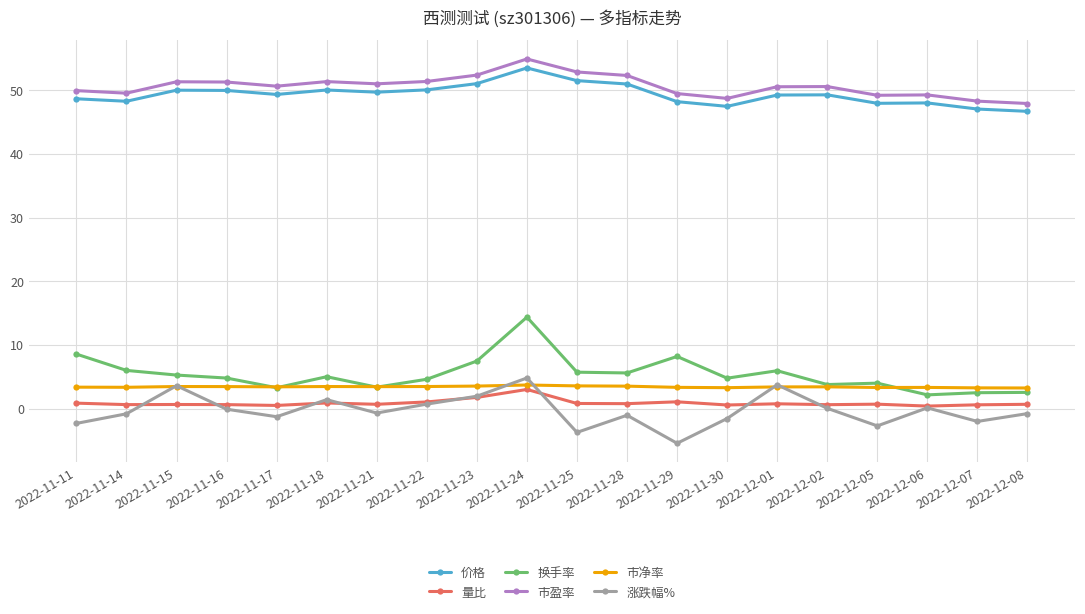

What are all the series names shown in the legend?

价格, 量比, 换手率, 市盈率, 市净率, 涨跌幅%